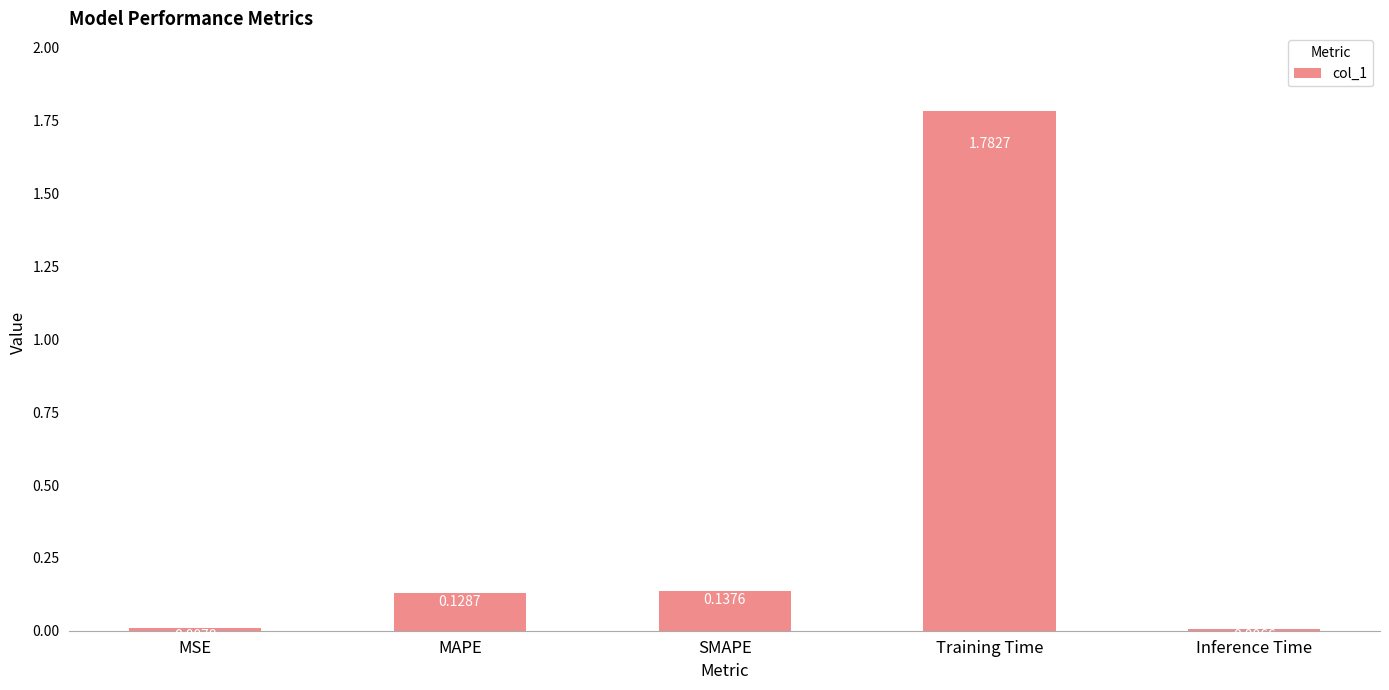

What is the change in value from MAPE to Training Time?

+1.7